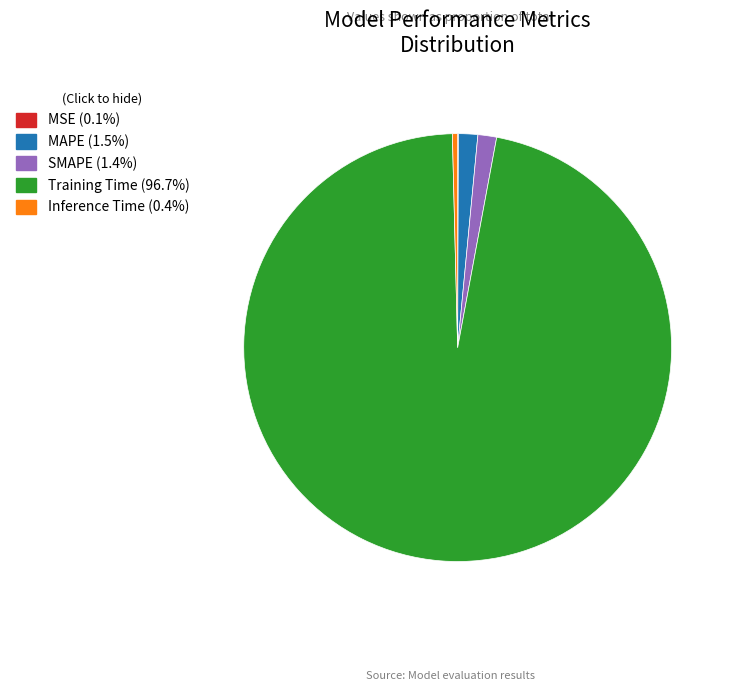

Which category has the biggest portion of the pie?

Training Time